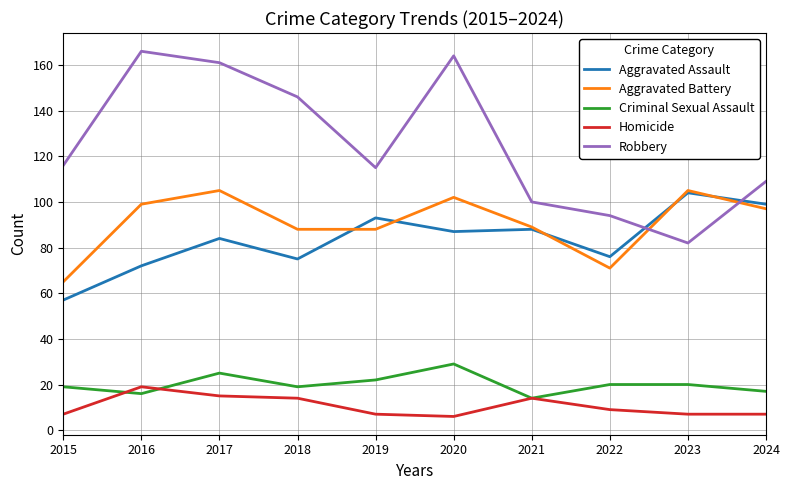

At which category does Robbery reach its first local valley?

2019